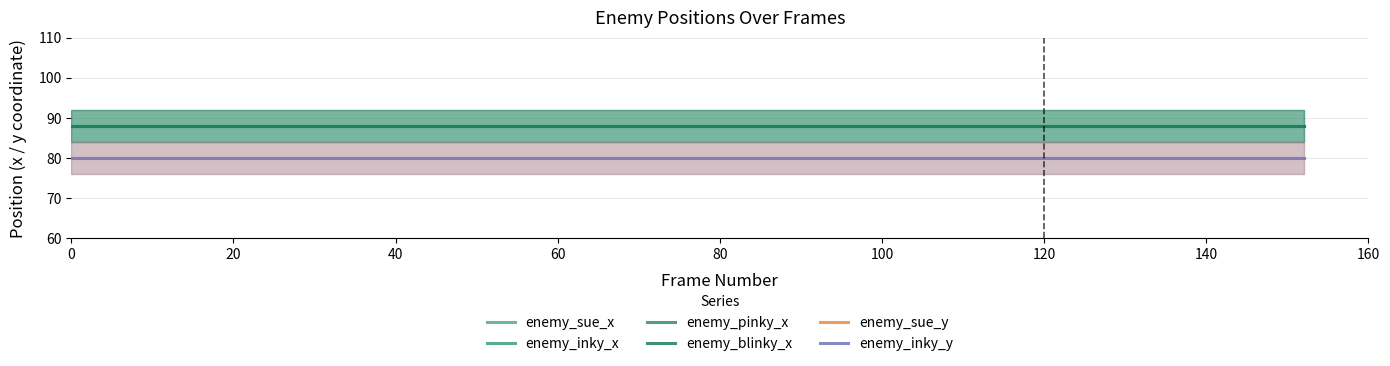

The enemy_sue_x series shows 58 at 11. True or false?

False